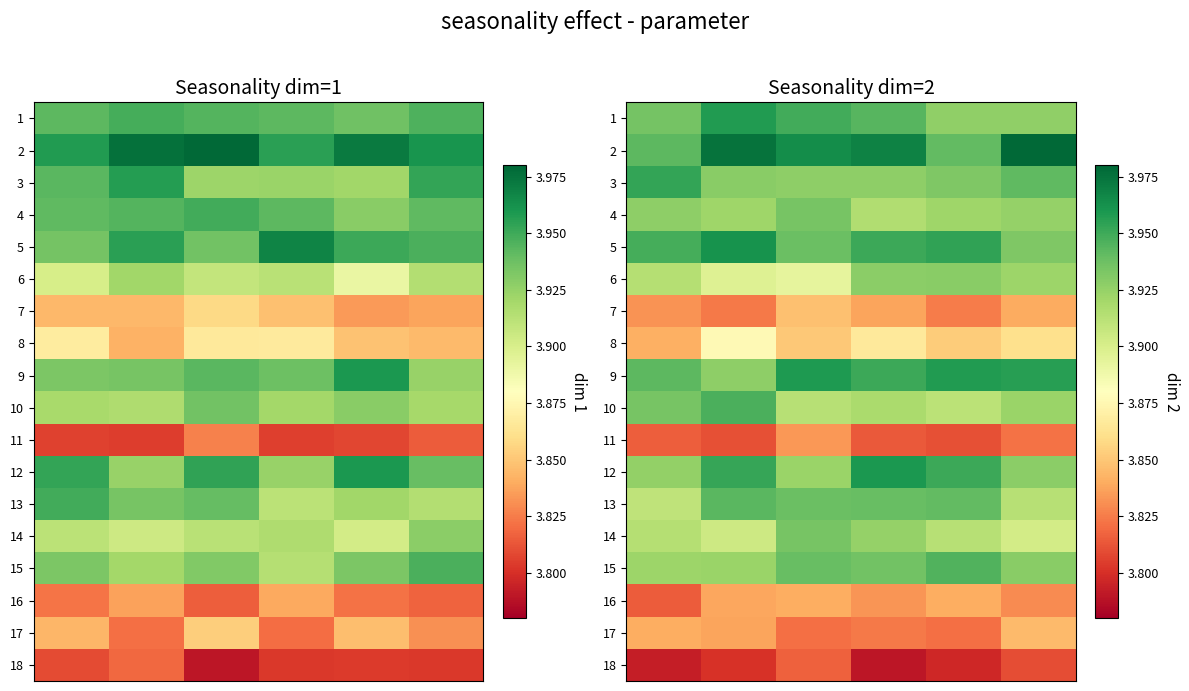

Which series has the largest total across all categories?

row_1